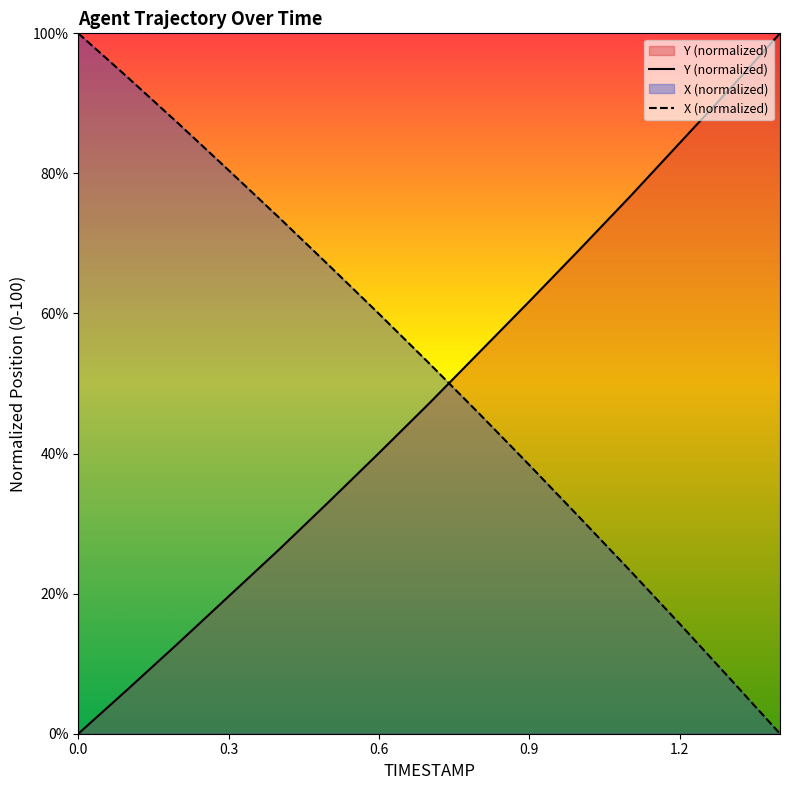

How many lines are shown in the chart?

2